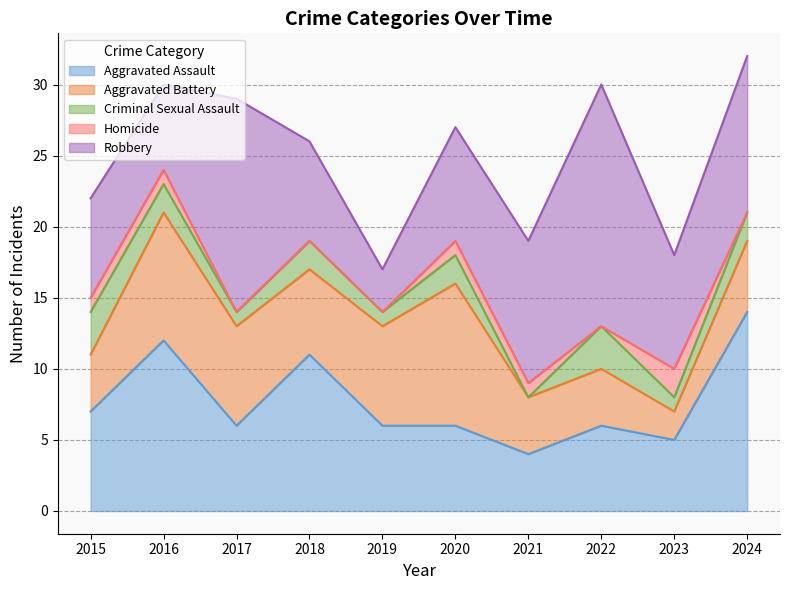

True or false: Aggravated Battery has a value of 7 at 2019.

True